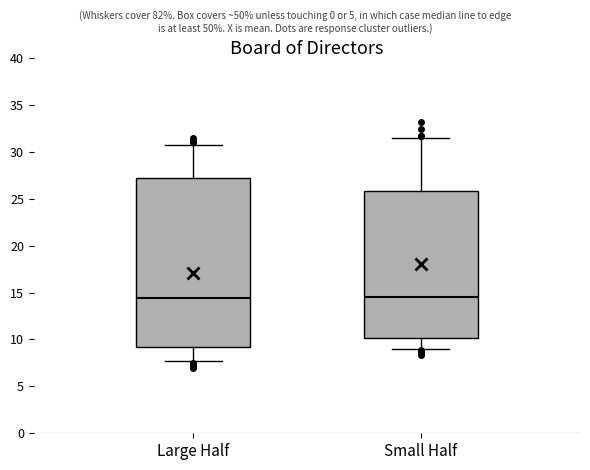

Where is the lower edge of the box for Small Half on the y-axis? The values are not printed on the chart, so give them approximately, as read against the axis.

10.0